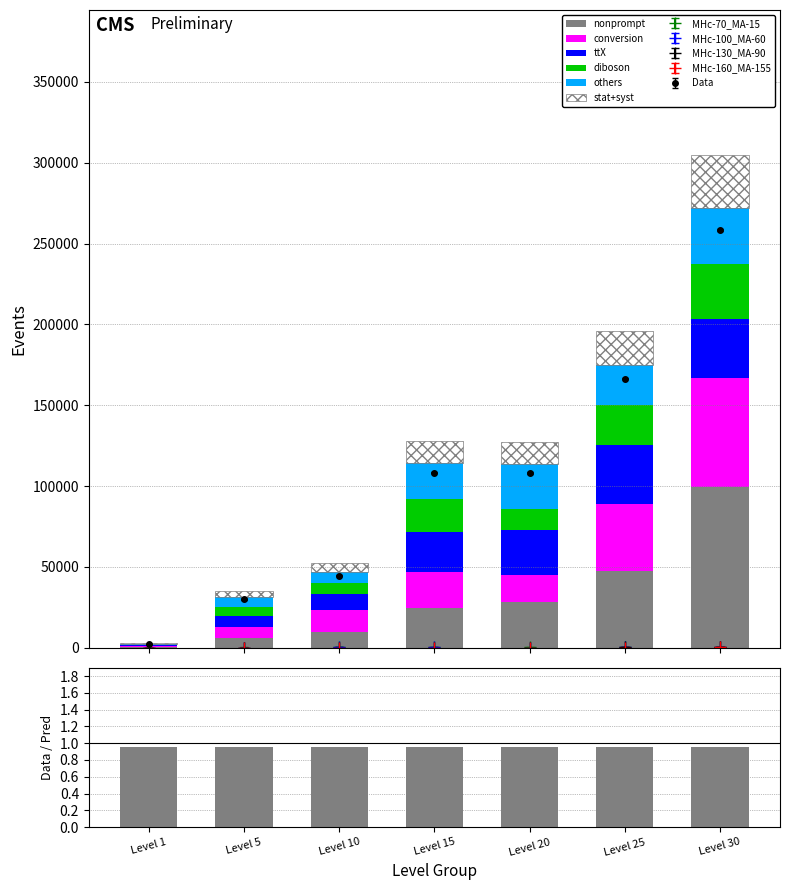

True or false: others has a value of 28010 at Level 20.

True